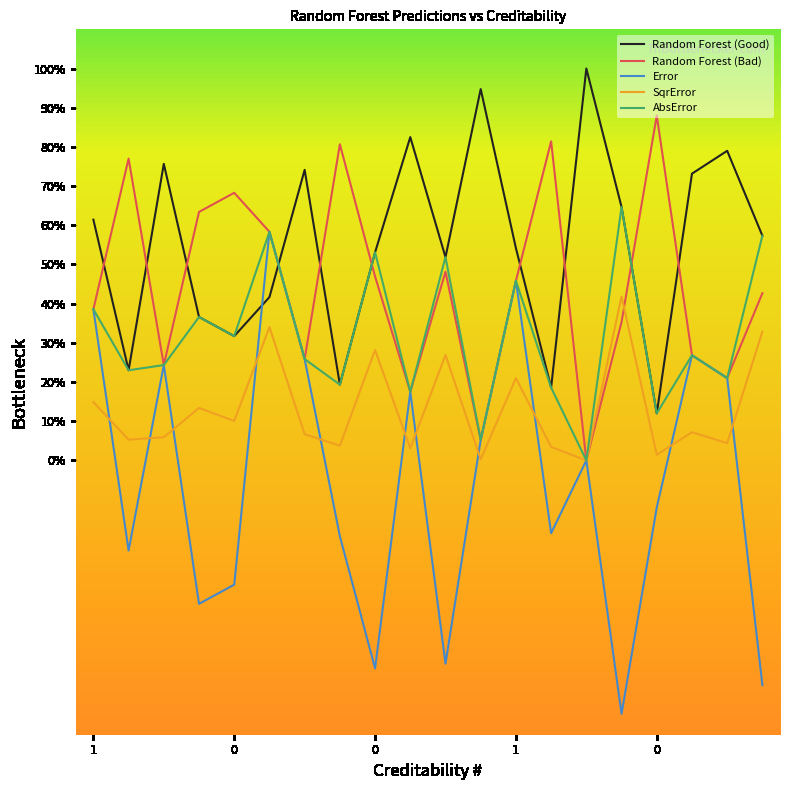

At how many categories does at least one series exceed 0?

20